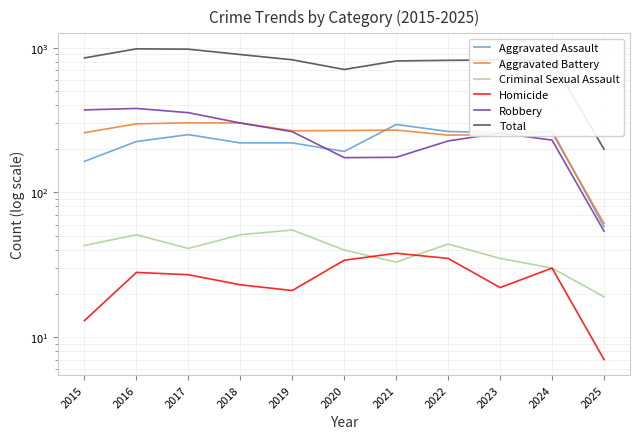

After their last crossing, which series has the higher values: Robbery or Aggravated Battery?

Aggravated Battery